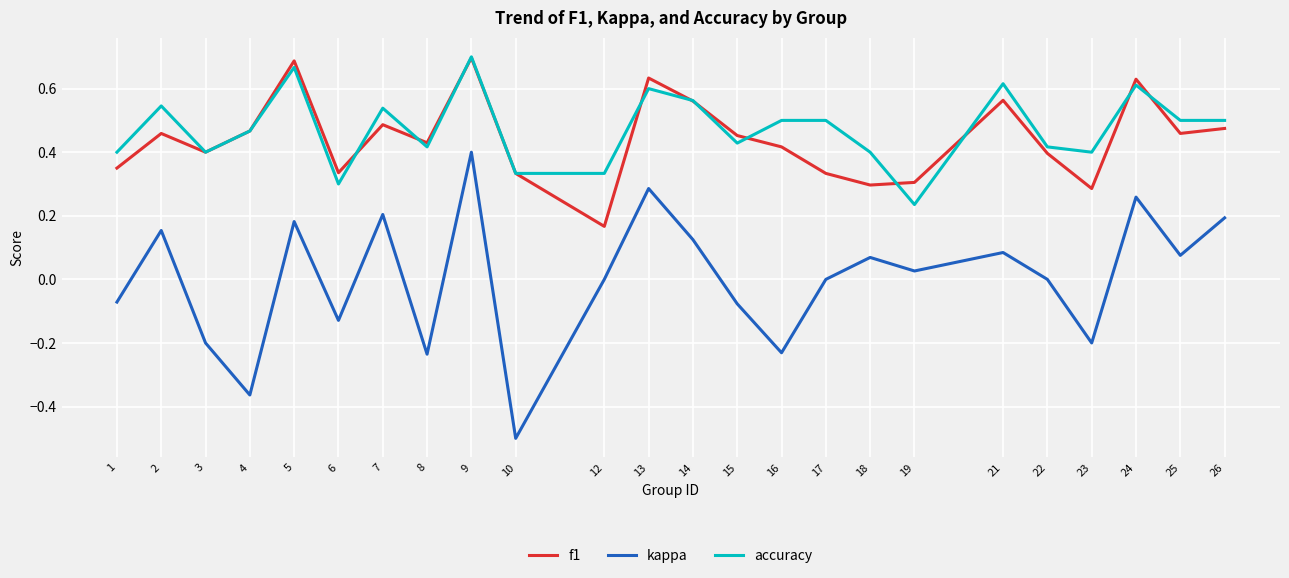

True or false: kappa and f1 cross at least once.

False